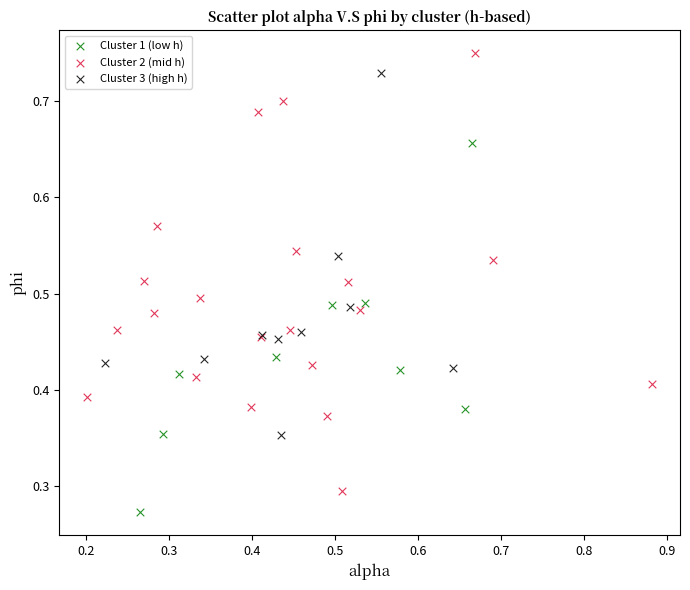

Which series contains the highest Y value?

Cluster 2 (mid h)